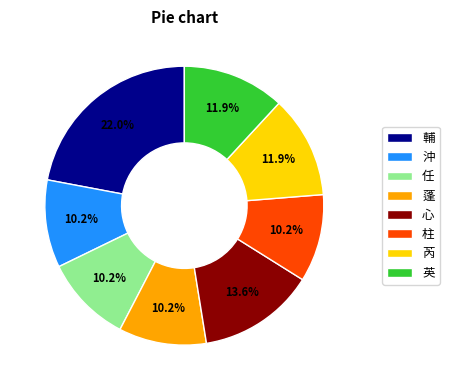

What portion of the pie excludes 沖?

89.8%